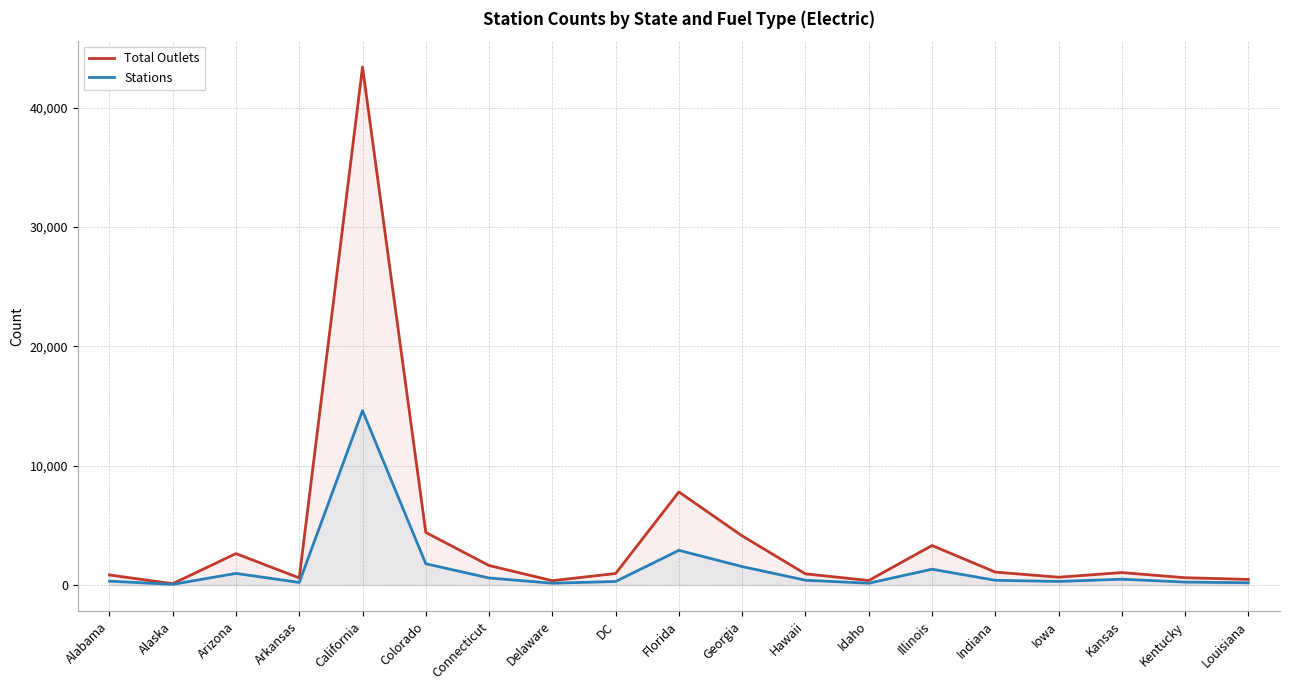

True or false: Total Outlets and Stations intersect in this chart.

False